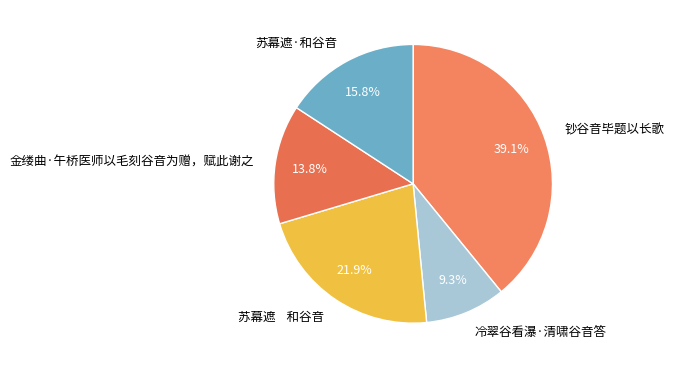

How many segments does this pie chart have?

5